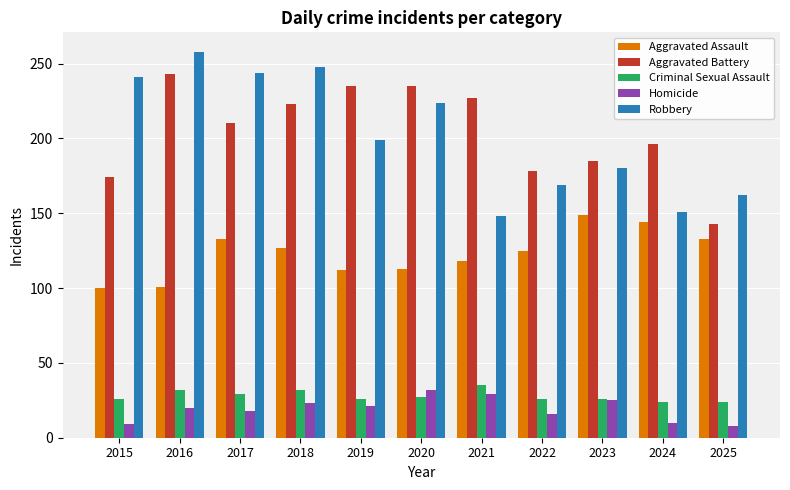

What is the value of the Aggravated Battery bar at the 6th from the left?

235